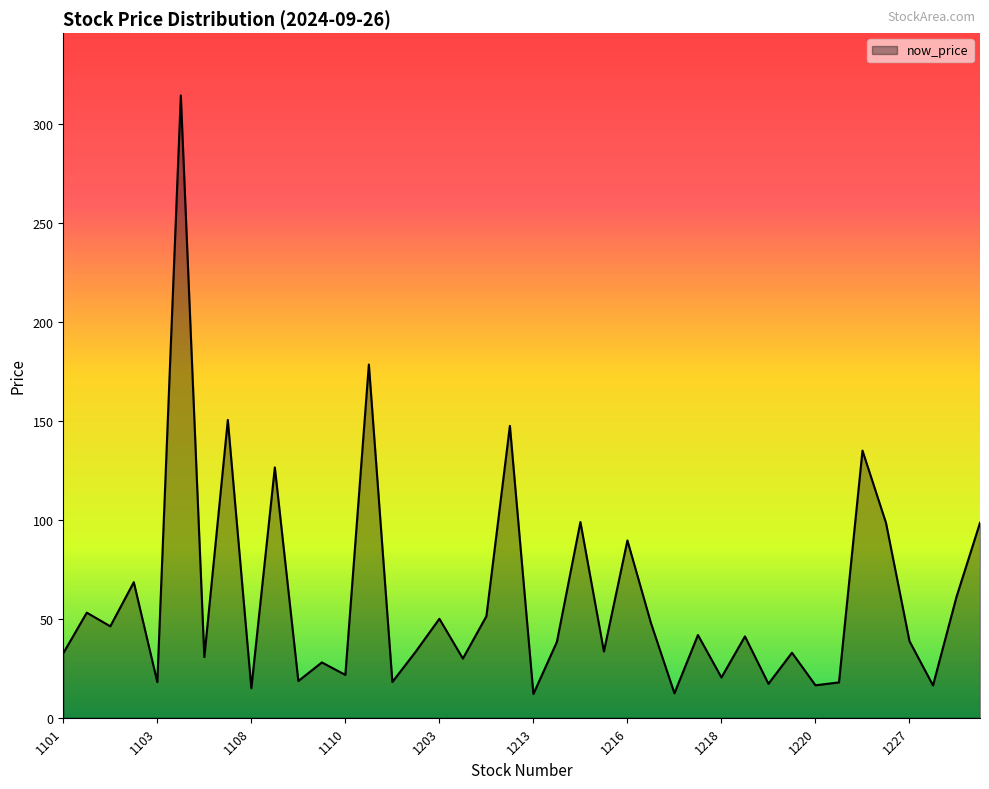

What is the maximum value shown in the chart?

314.5